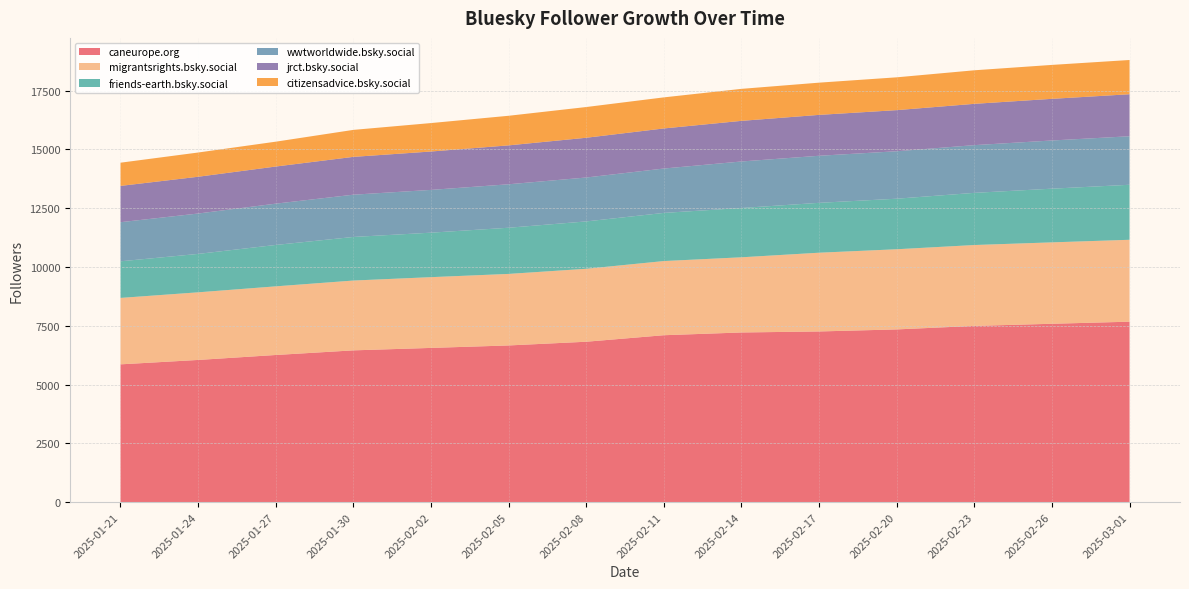

Reading left to right, extract all data points from this chart.

caneurope.org: 5859	6046	6257	6454	6558	6663	6821	7098	7215	7258	7345	7494	7585	7674
migrantsrights.bsky.social: 2826	2877	2920	2970	3010	3043	3103	3155	3198	3350	3410	3441	3463	3484
friends-earth.bsky.social: 1557	1634	1761	1854	1892	1964	2015	2048	2097	2122	2150	2219	2284	2340
wwtworldwide.bsky.social: 1664	1718	1757	1798	1820	1849	1868	1888	1979	2002	2019	2030	2050	2064
jrct.bsky.social: 1544	1564	1579	1609	1633	1655	1691	1705	1728	1739	1749	1757	1772	1787
citizensadvice.bsky.social: 987	1031	1057	1148	1210	1259	1307	1322	1361	1371	1396	1427	1443	1457